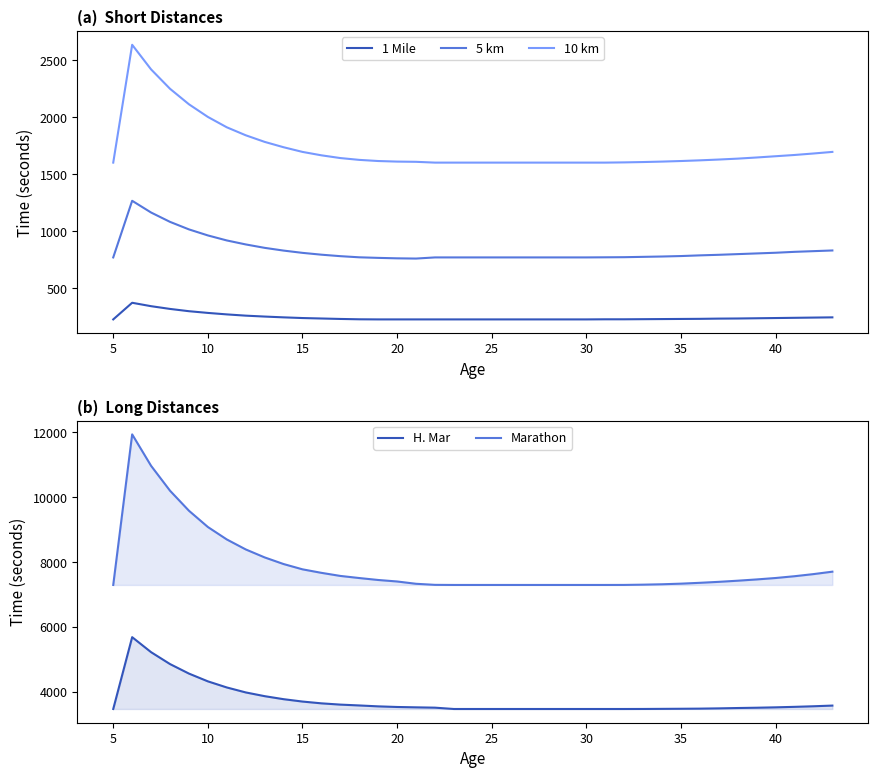

True or false: 1 Mile and 10 km intersect in this chart.

False